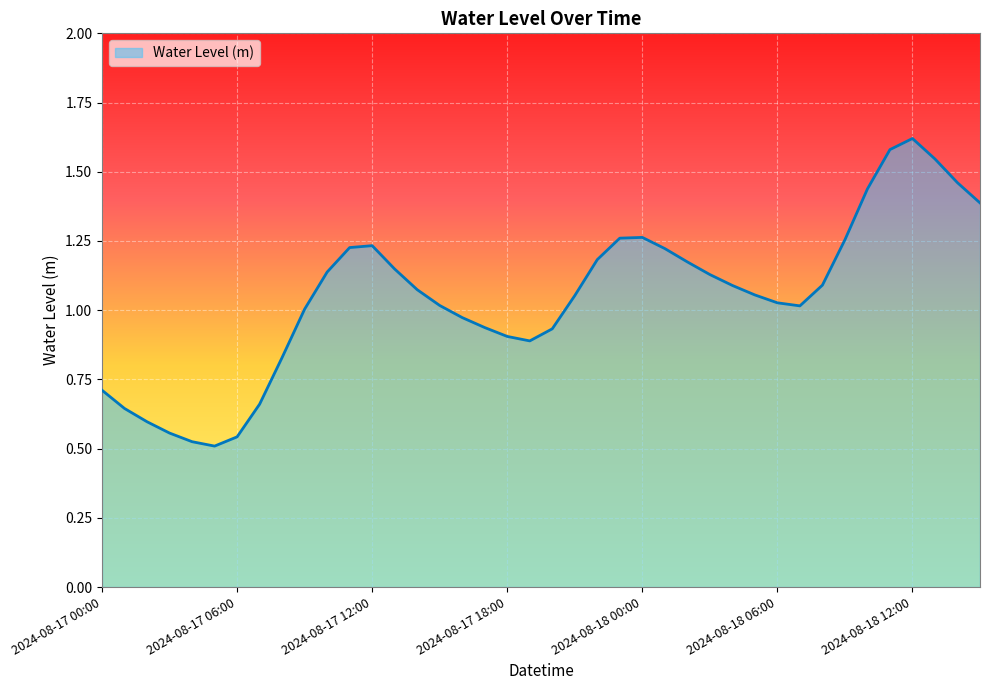

List the labels in order of value, largest first.

2024-08-18 12:00, 2024-08-18 11:00, 2024-08-18 13:00, 2024-08-18 14:00, 2024-08-18 10:00, 2024-08-18 15:00, 2024-08-18 00:00, 2024-08-17 23:00, 2024-08-18 09:00, 2024-08-17 12:00, 2024-08-17 11:00, 2024-08-18 01:00, 2024-08-17 22:00, 2024-08-18 02:00, 2024-08-17 13:00, 2024-08-17 10:00, 2024-08-18 03:00, 2024-08-18 08:00, 2024-08-18 04:00, 2024-08-17 14:00, 2024-08-18 05:00, 2024-08-17 21:00, 2024-08-18 06:00, 2024-08-17 15:00, 2024-08-18 07:00, 2024-08-17 09:00, 2024-08-17 16:00, 2024-08-17 17:00, 2024-08-17 20:00, 2024-08-17 18:00, 2024-08-17 19:00, 2024-08-17 08:00, 2024-08-17 00:00, 2024-08-17 07:00, 2024-08-17 01:00, 2024-08-17 02:00, 2024-08-17 03:00, 2024-08-17 06:00, 2024-08-17 04:00, 2024-08-17 05:00